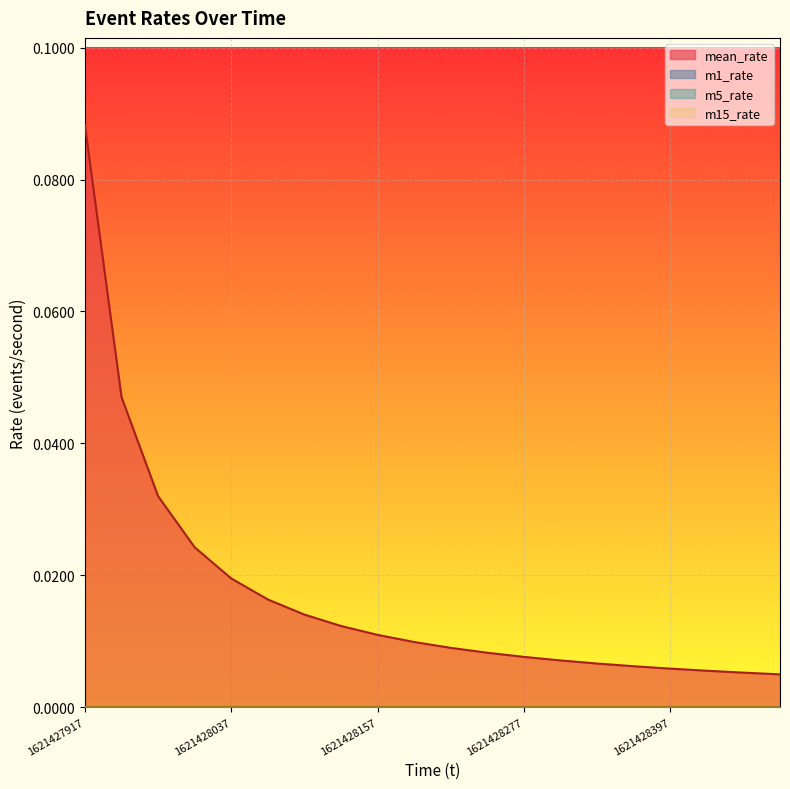

True or false: mean_rate has a value of 0.0 at 1621428067.

False